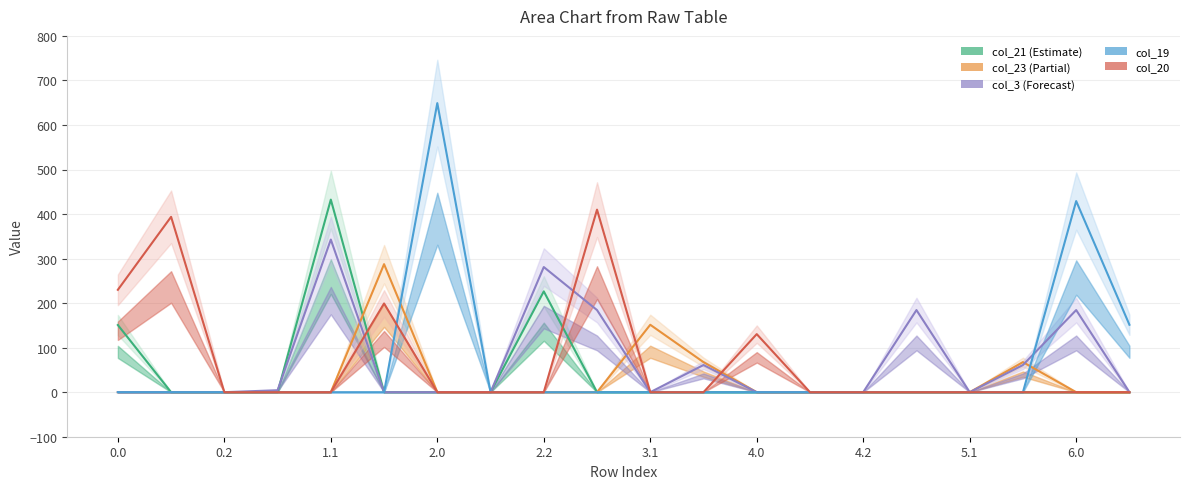

How many times do Forecast and Estimate cross each other?

1